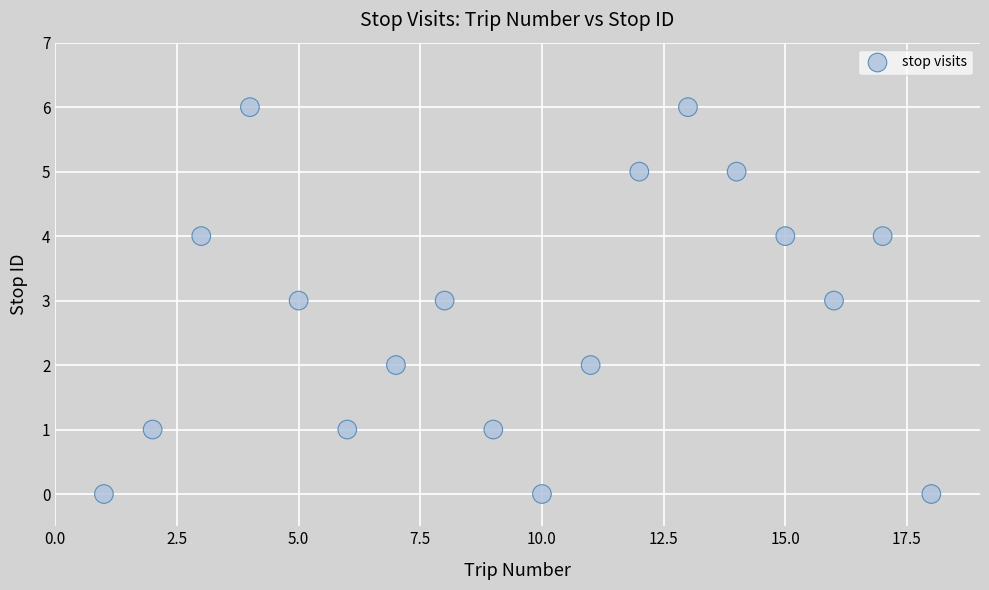

What is the range of X values (max minus min)?

17